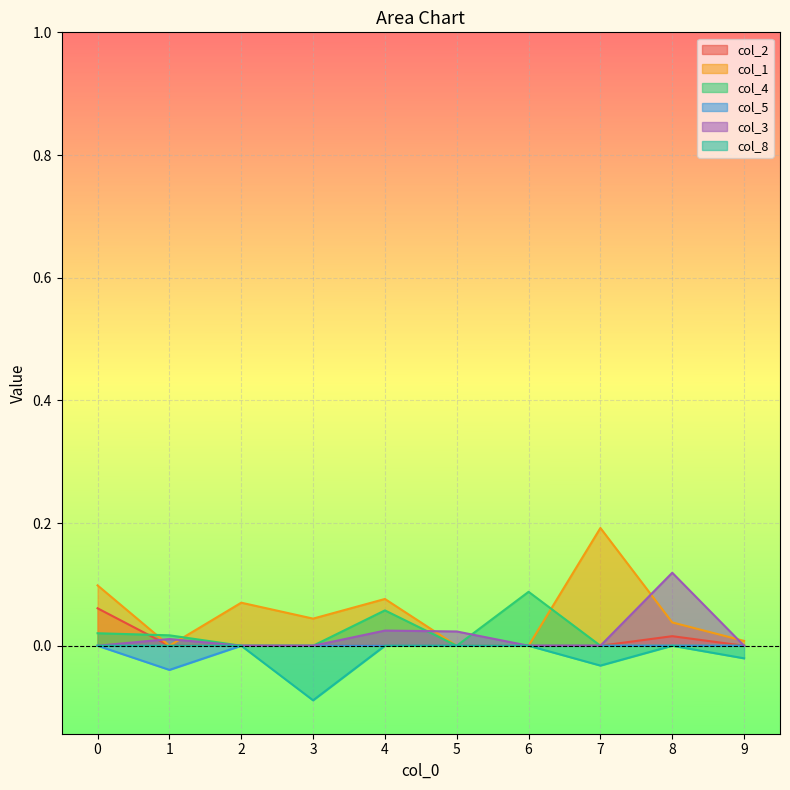

Between 5 and 2, which is larger?

5